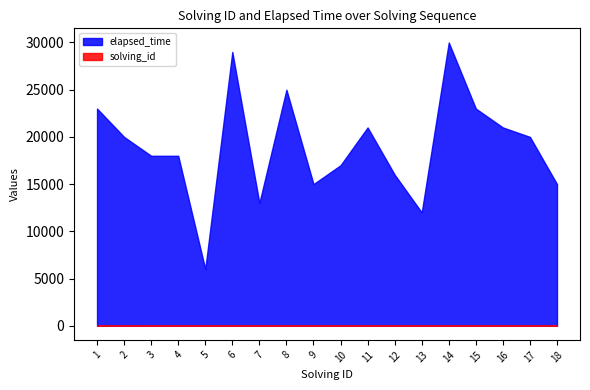

True or false: solving_id and elapsed_time intersect in this chart.

False